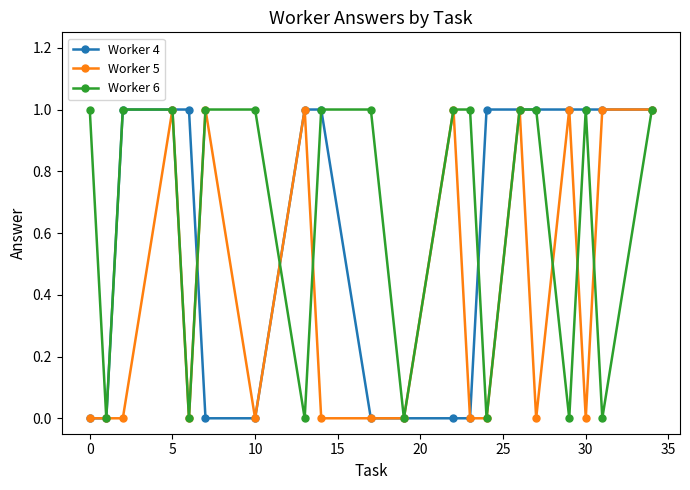

List the series in order of their overall mean, lowest first.

Worker 5, Worker 4, Worker 6